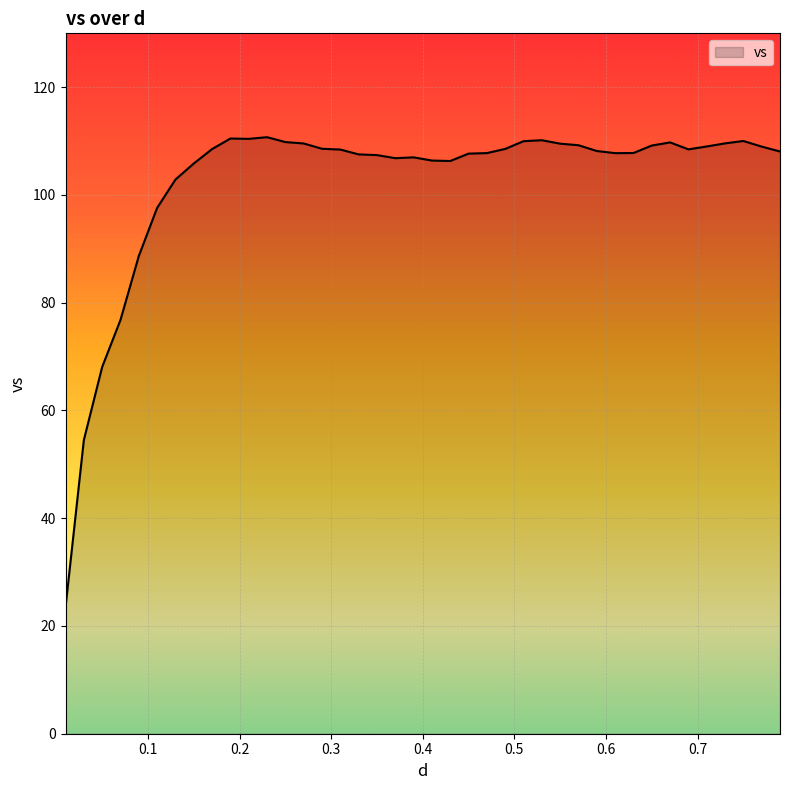

What is the difference between the maximum and minimum values?

87.3